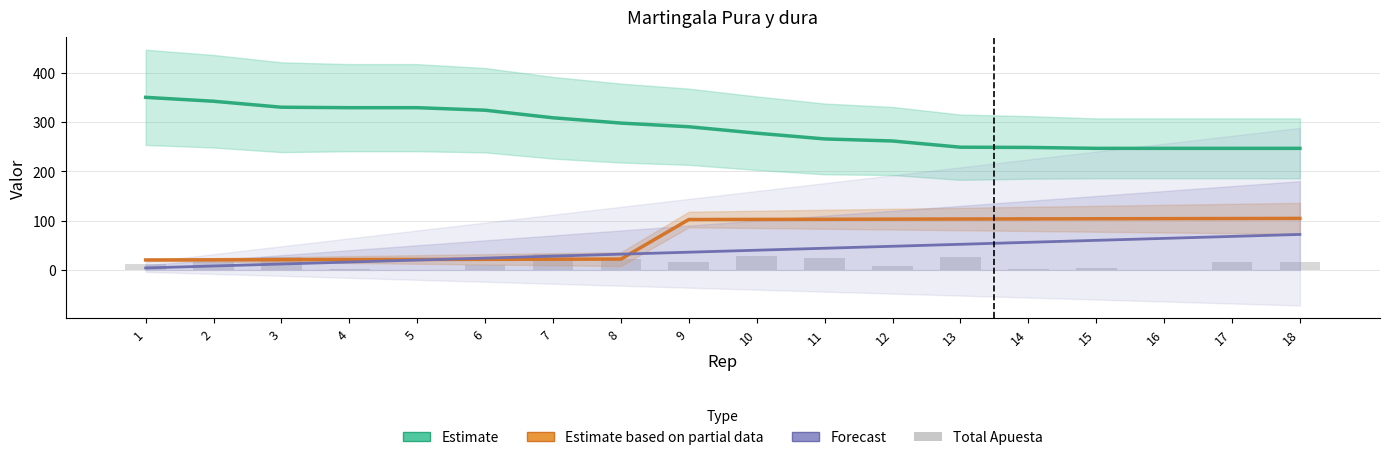

What is the sum of all Forecast values?

684.0